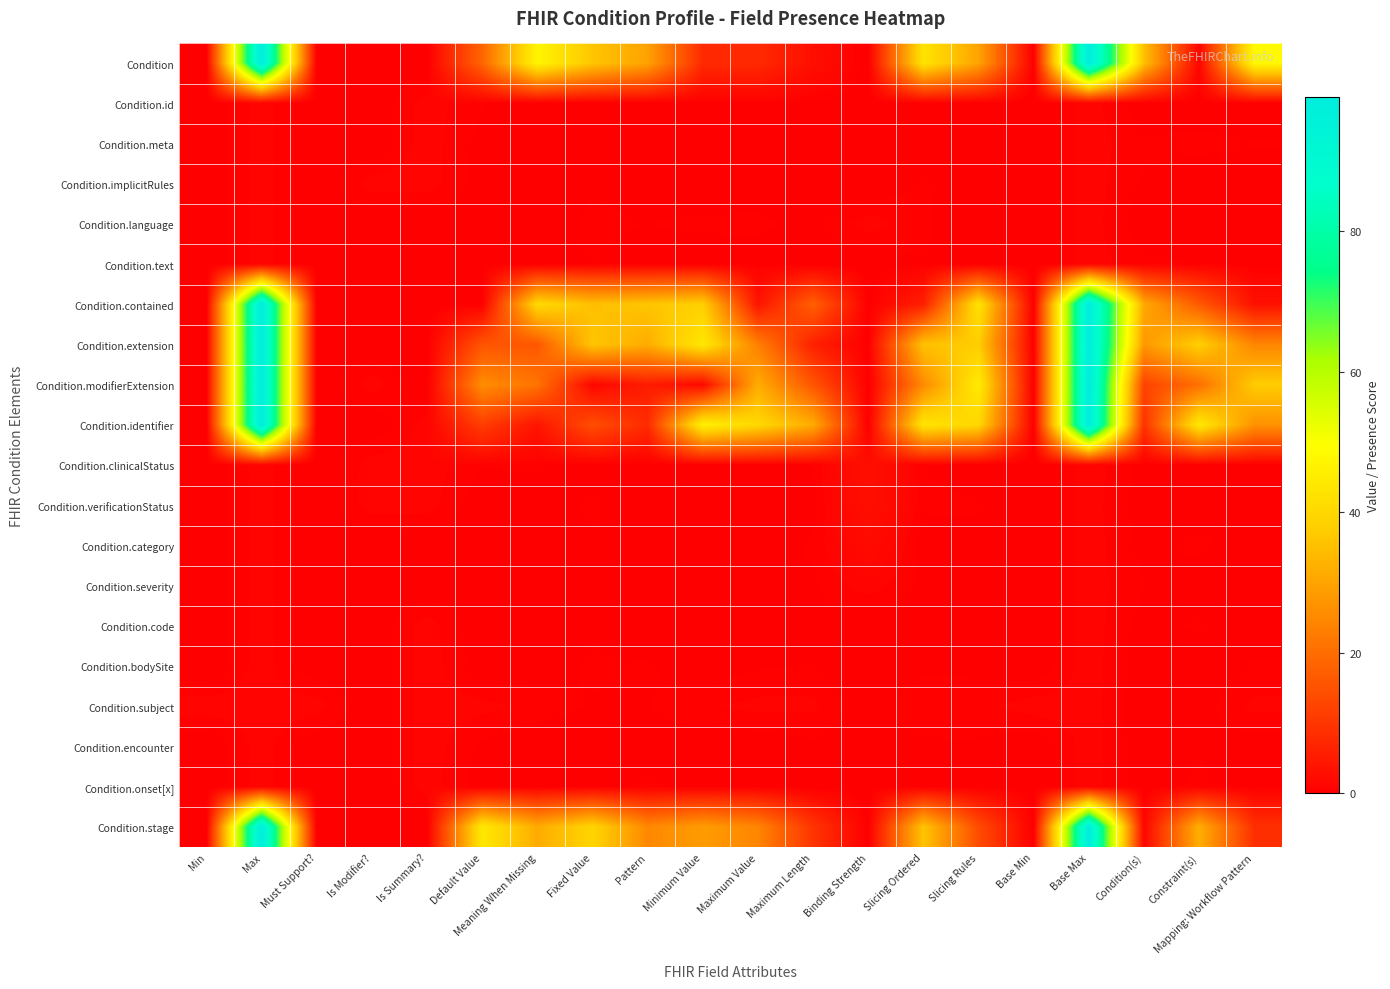

Between Binding Strength and Condition(s), which series saw the biggest shift?

Condition